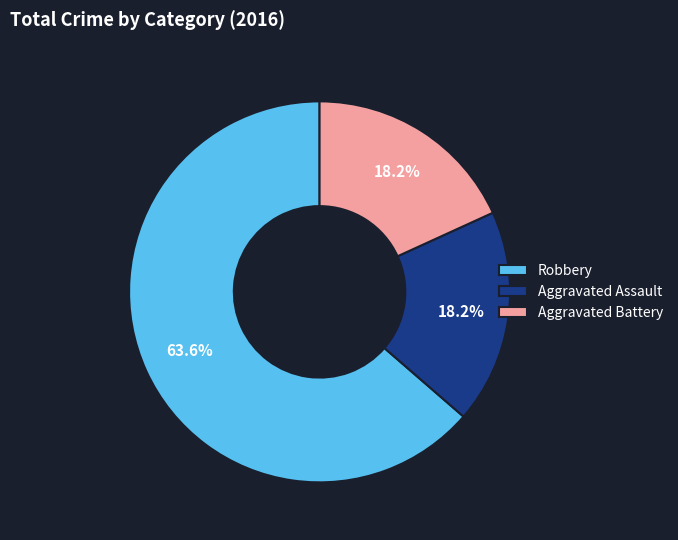

Which slice is the largest?

Robbery